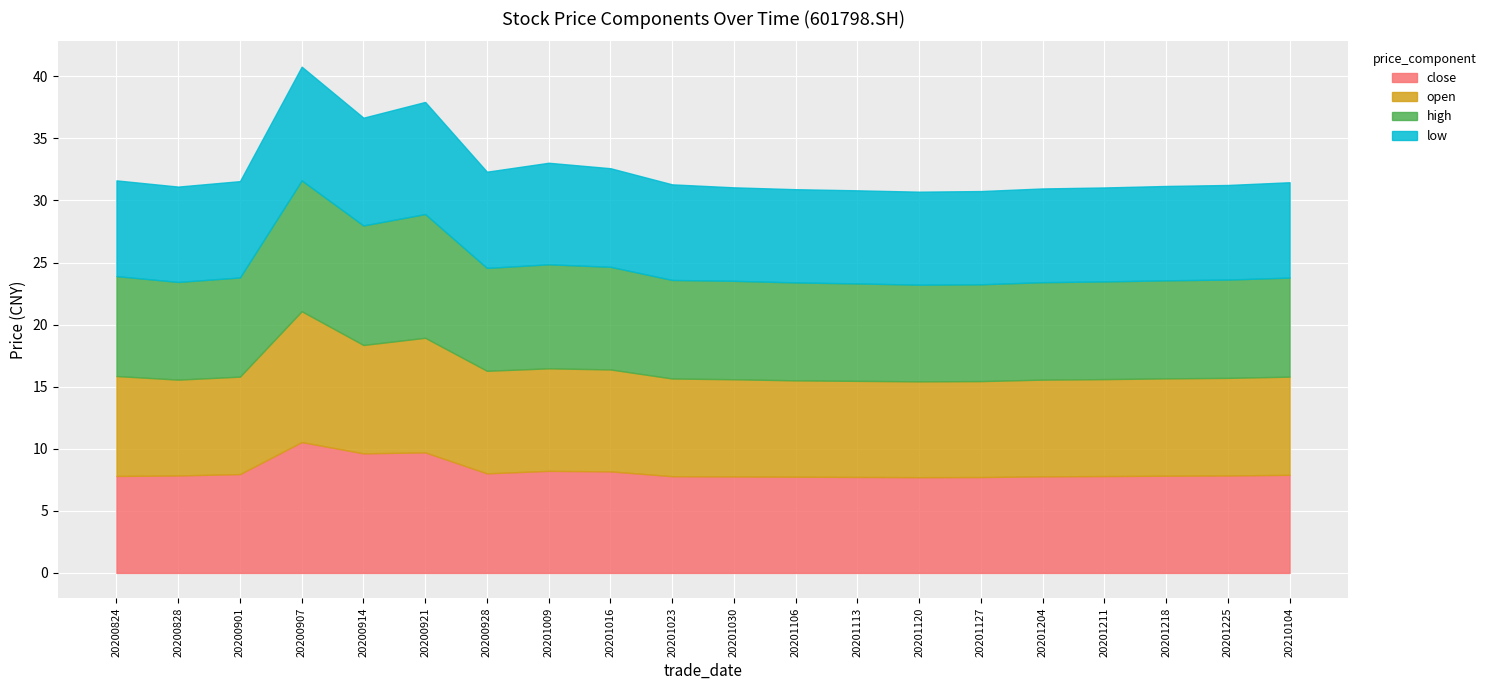

True or false: high and close cross at least once.

False